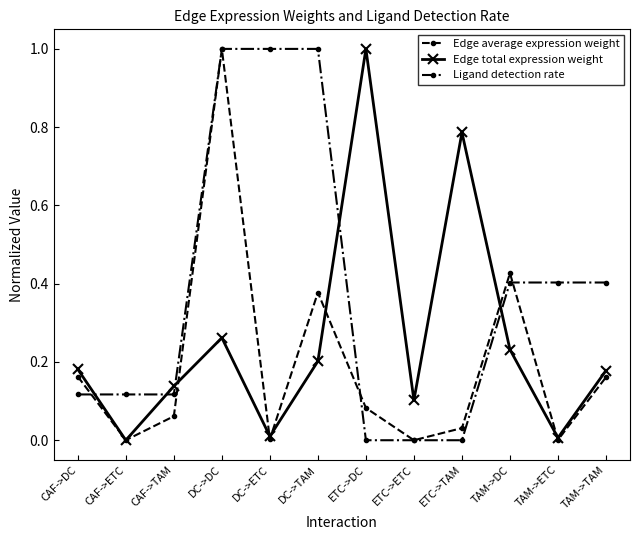

How many lines are shown in the chart?

3